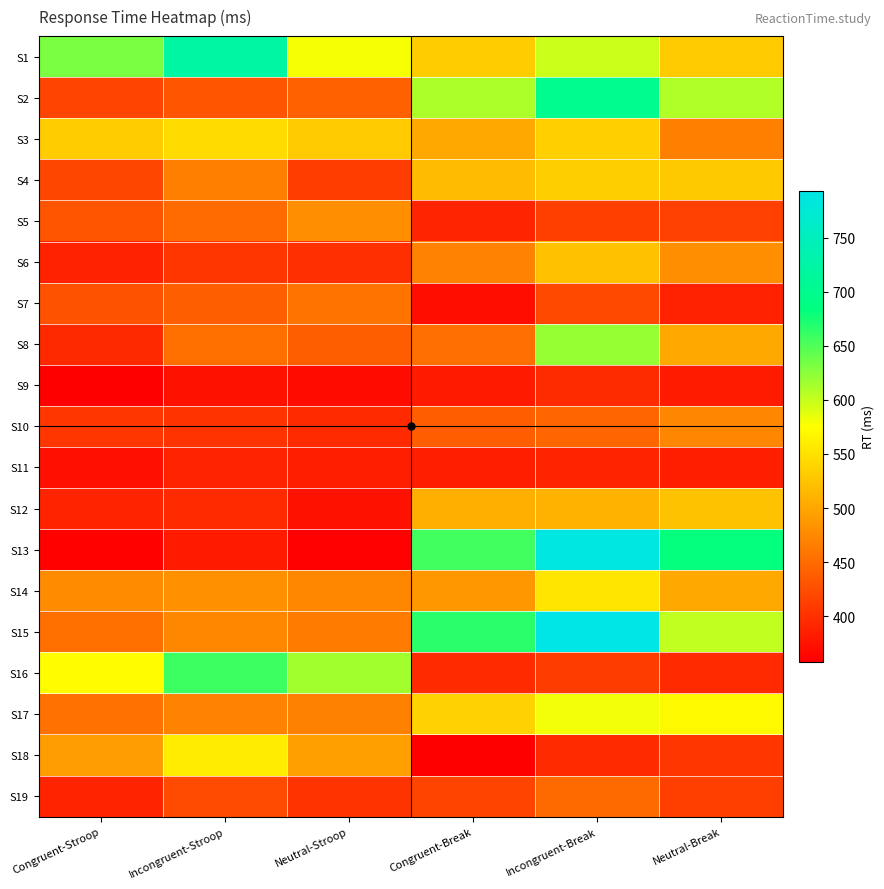

At Neutral-Stroop, list the series in order from smallest to largest.

S13, S9, S12, S11, S10, S6, S19, S4, S8, S2, S7, S15, S17, S14, S5, S18, S3, S1, S16